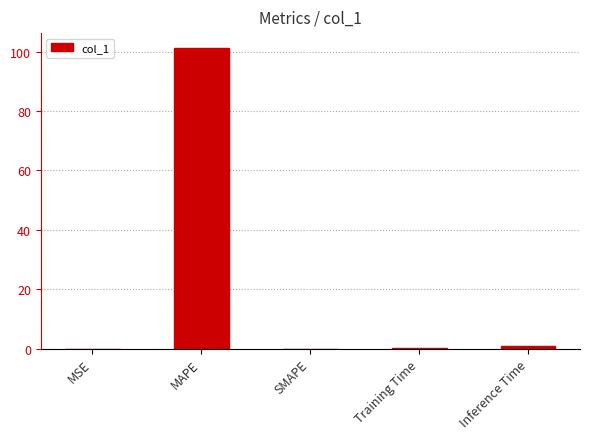

Between MSE and MAPE, which is larger?

MAPE